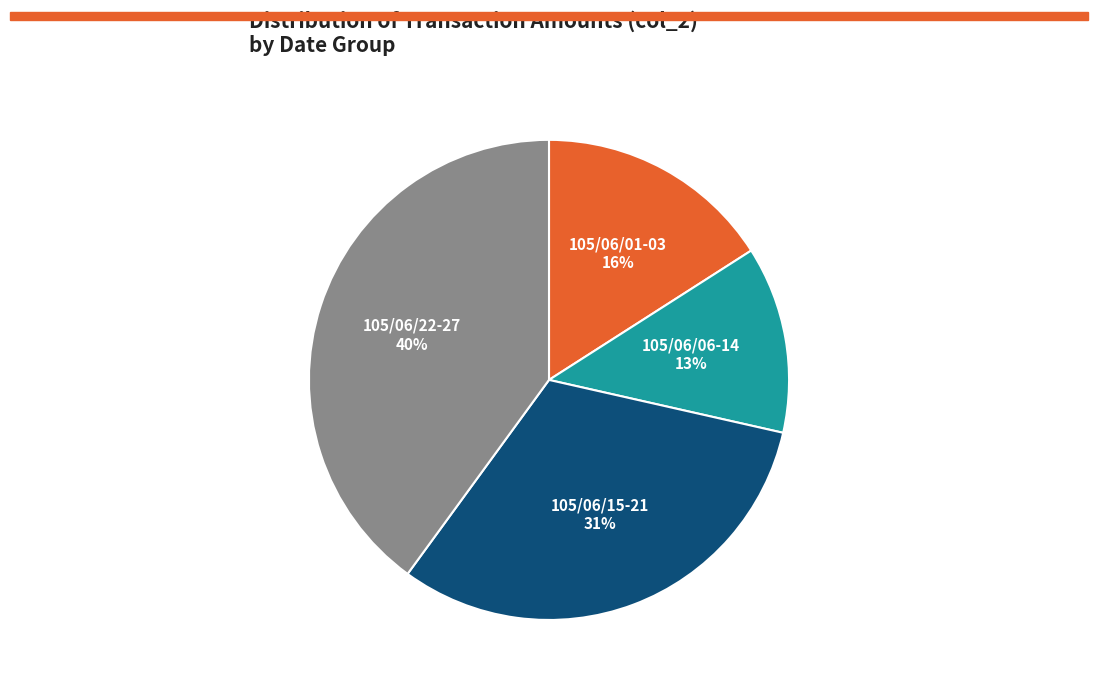

What is the largest slice in the pie chart?

105/06/22-27